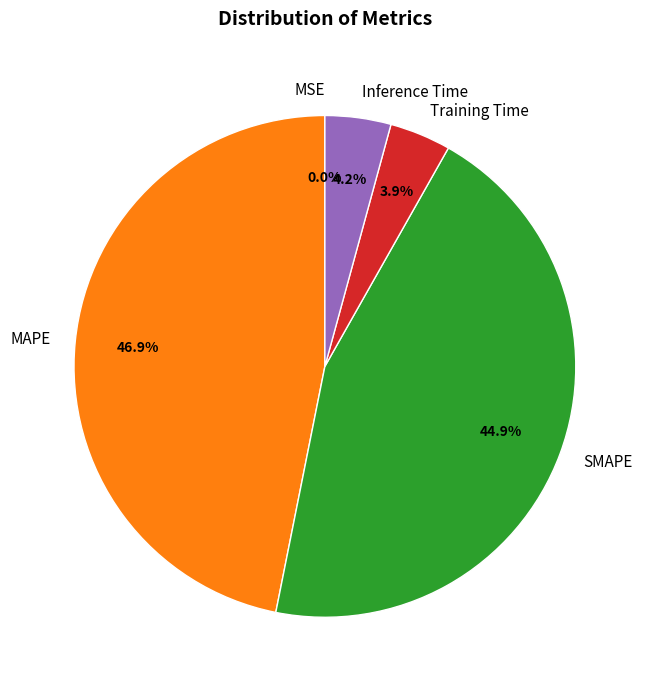

Is there a majority slice in this chart?

No